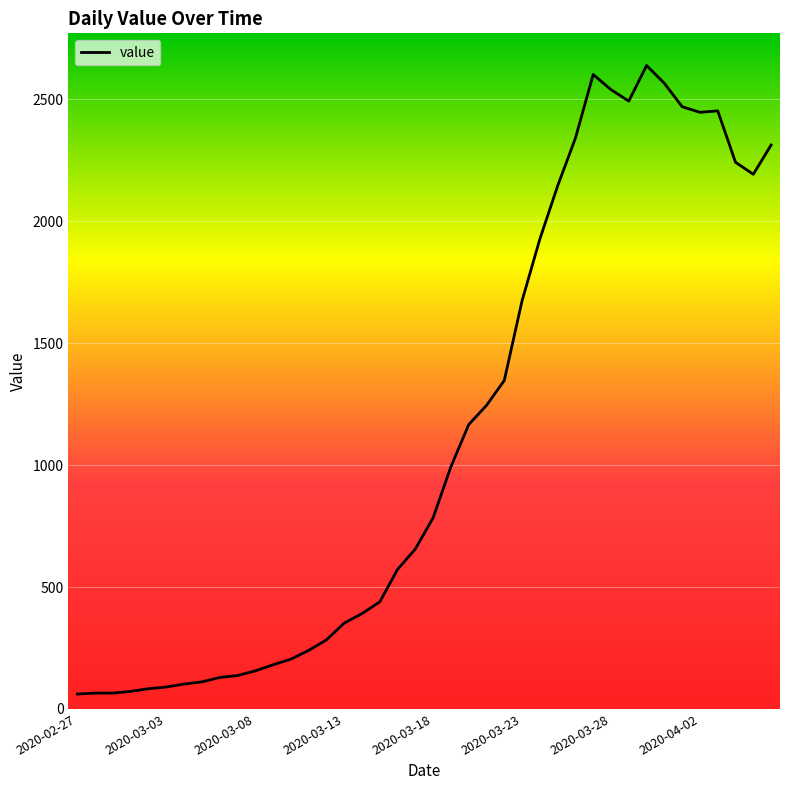

What is the greatest value displayed?

2639